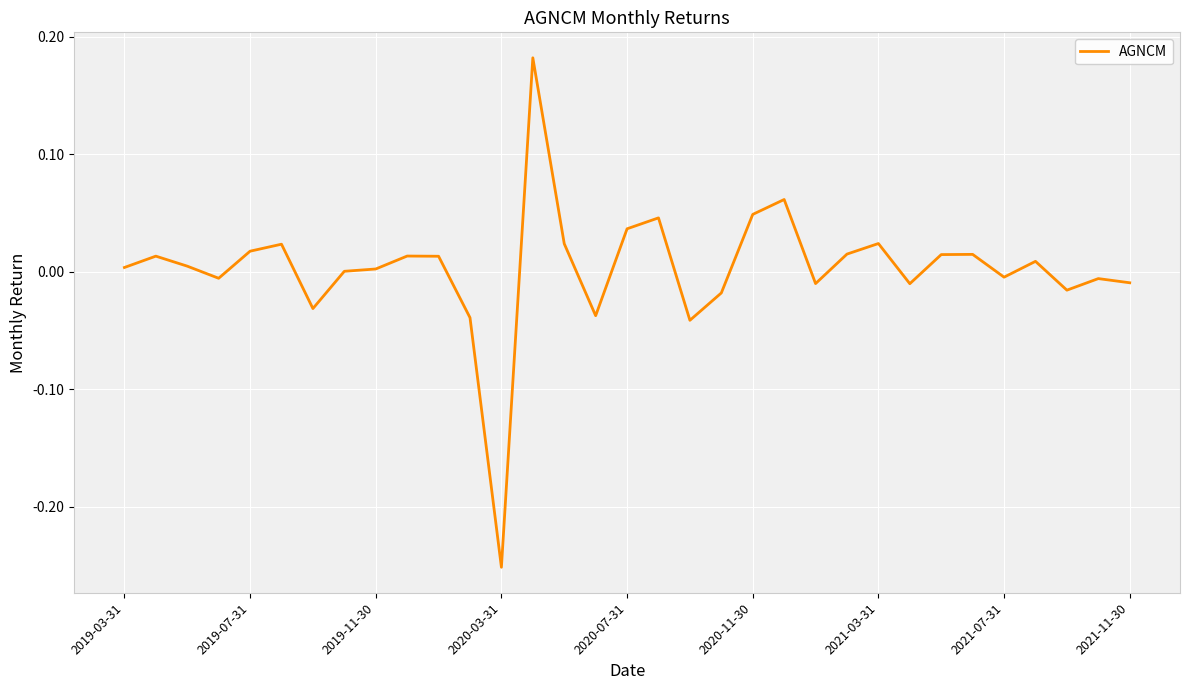

What is the minimum value shown in the chart?

-0.3